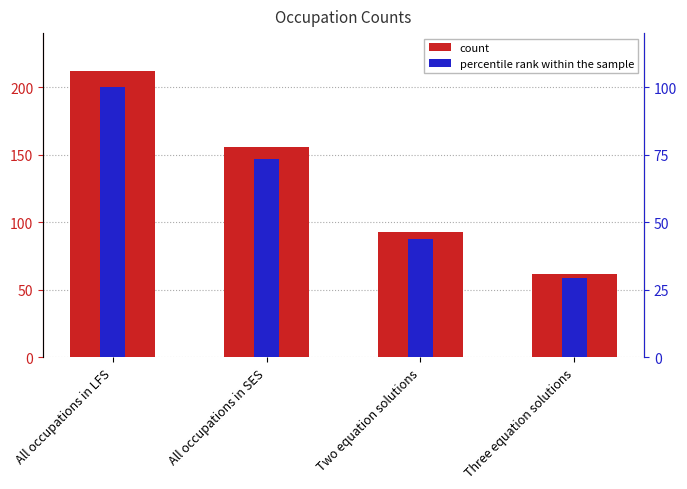

What is the highest value of the count series?

212.0